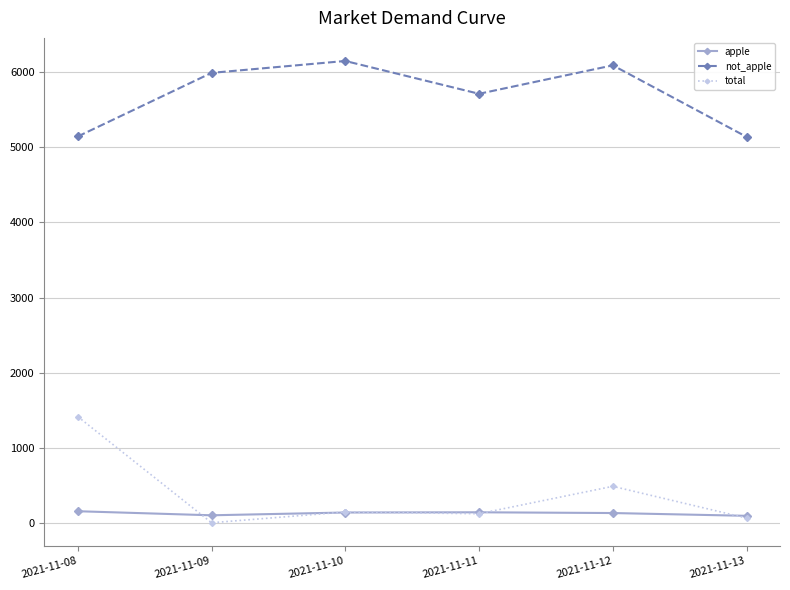

In apple, how many points are higher than both neighbors (excluding endpoints)?

1